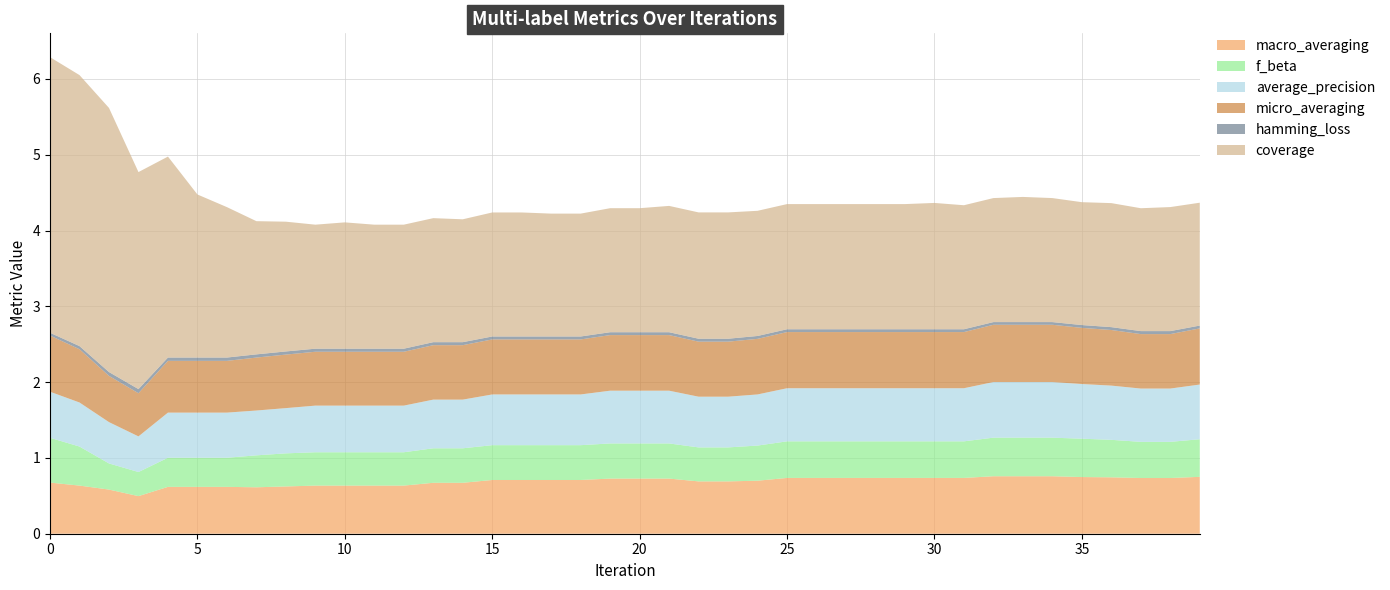

Reading left to right, what are all the values shown in this chart?

macro_averaging: 0=0.7	1=0.6	2=0.6	3=0.5	4=0.6	5=0.6	6=0.6	7=0.6	8=0.6	9=0.6	10=0.6	11=0.6	12=0.6	13=0.7	14=0.7	15=0.7	16=0.7	17=0.7	18=0.7	19=0.7	20=0.7	21=0.7	22=0.7	23=0.7	24=0.7	25=0.7	26=0.7	27=0.7	28=0.7	29=0.7	30=0.7	31=0.7	32=0.8	33=0.8	34=0.8	35=0.7	36=0.7	37=0.7	38=0.7	39=0.8
f_beta: 0=0.6	1=0.5	2=0.3	3=0.3	4=0.4	5=0.4	6=0.4	7=0.4	8=0.4	9=0.4	10=0.4	11=0.4	12=0.4	13=0.5	14=0.5	15=0.5	16=0.5	17=0.5	18=0.5	19=0.5	20=0.5	21=0.5	22=0.4	23=0.4	24=0.5	25=0.5	26=0.5	27=0.5	28=0.5	29=0.5	30=0.5	31=0.5	32=0.5	33=0.5	34=0.5	35=0.5	36=0.5	37=0.5	38=0.5	39=0.5
average_precision: 0=0.6	1=0.6	2=0.5	3=0.5	4=0.6	5=0.6	6=0.6	7=0.6	8=0.6	9=0.6	10=0.6	11=0.6	12=0.6	13=0.6	14=0.6	15=0.7	16=0.7	17=0.7	18=0.7	19=0.7	20=0.7	21=0.7	22=0.7	23=0.7	24=0.7	25=0.7	26=0.7	27=0.7	28=0.7	29=0.7	30=0.7	31=0.7	32=0.7	33=0.7	34=0.7	35=0.7	36=0.7	37=0.7	38=0.7	39=0.7
micro_averaging: 0=0.7	1=0.7	2=0.6	3=0.6	4=0.7	5=0.7	6=0.7	7=0.7	8=0.7	9=0.7	10=0.7	11=0.7	12=0.7	13=0.7	14=0.7	15=0.7	16=0.7	17=0.7	18=0.7	19=0.7	20=0.7	21=0.7	22=0.7	23=0.7	24=0.7	25=0.7	26=0.7	27=0.7	28=0.7	29=0.7	30=0.7	31=0.7	32=0.8	33=0.8	34=0.8	35=0.7	36=0.7	37=0.7	38=0.7	39=0.7
hamming_loss: 0=0.0	1=0.0	2=0.1	3=0.1	4=0.0	5=0.0	6=0.0	7=0.0	8=0.0	9=0.0	10=0.0	11=0.0	12=0.0	13=0.0	14=0.0	15=0.0	16=0.0	17=0.0	18=0.0	19=0.0	20=0.0	21=0.0	22=0.0	23=0.0	24=0.0	25=0.0	26=0.0	27=0.0	28=0.0	29=0.0	30=0.0	31=0.0	32=0.0	33=0.0	34=0.0	35=0.0	36=0.0	37=0.0	38=0.0	39=0.0
coverage: 0=3.6	1=3.6	2=3.5	3=2.9	4=2.7	5=2.2	6=2.0	7=1.8	8=1.7	9=1.6	10=1.7	11=1.6	12=1.6	13=1.6	14=1.6	15=1.6	16=1.6	17=1.6	18=1.6	19=1.6	20=1.6	21=1.7	22=1.7	23=1.7	24=1.7	25=1.7	26=1.7	27=1.7	28=1.7	29=1.7	30=1.7	31=1.6	32=1.6	33=1.7	34=1.6	35=1.6	36=1.6	37=1.6	38=1.6	39=1.6